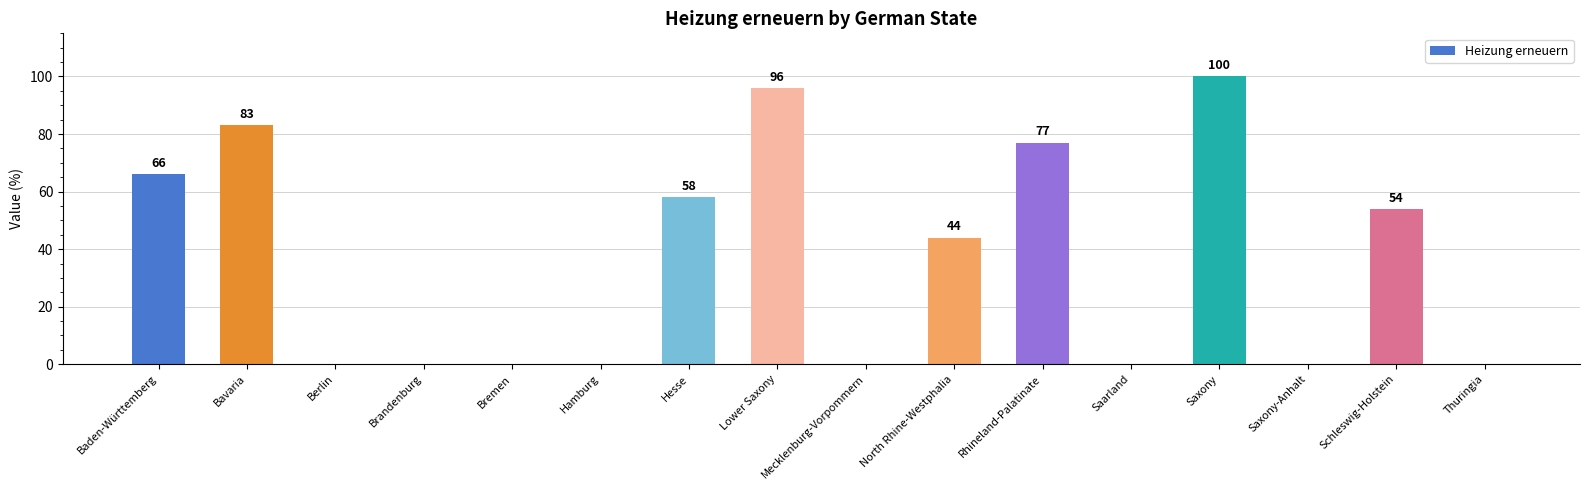

Where does the data first go above 44?

Baden-Württemberg